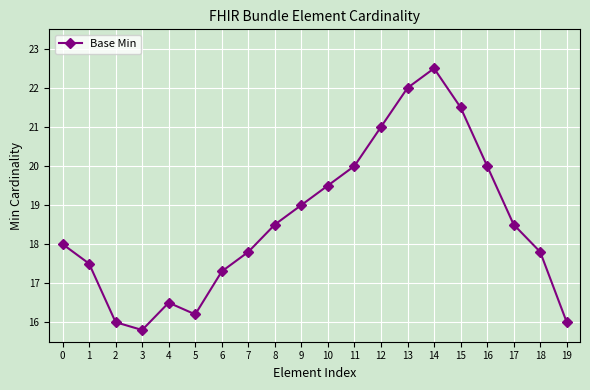

What is the sum of all values?

371.4